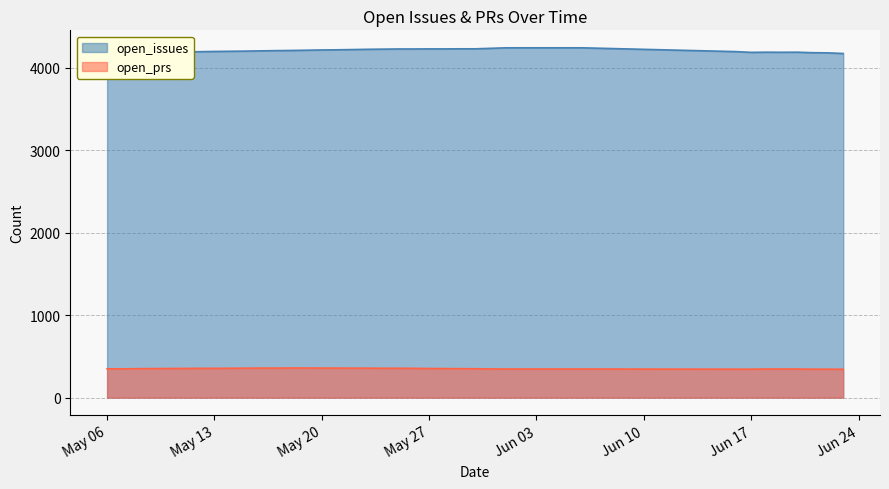

List the series in order of their overall mean, highest first.

open_issues, open_prs